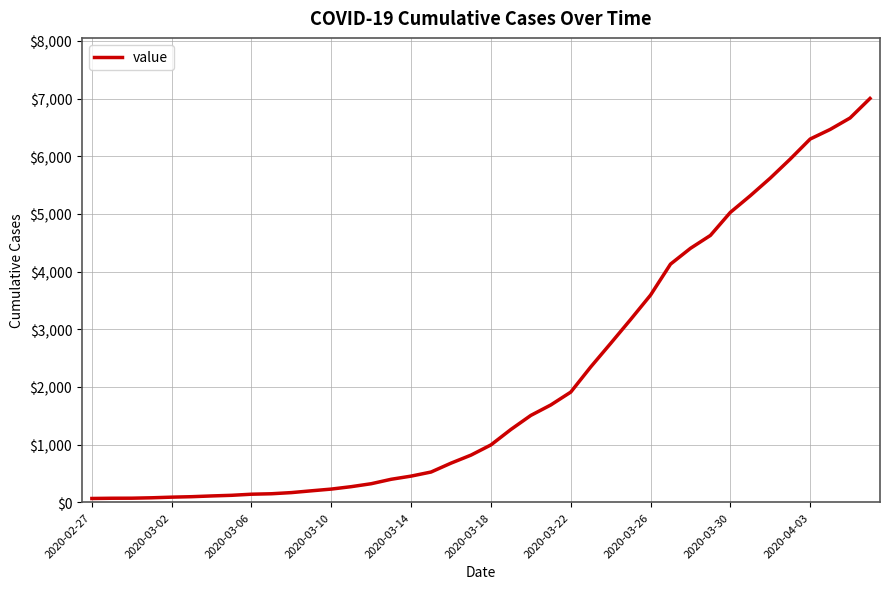

How many lines are shown in the chart?

1